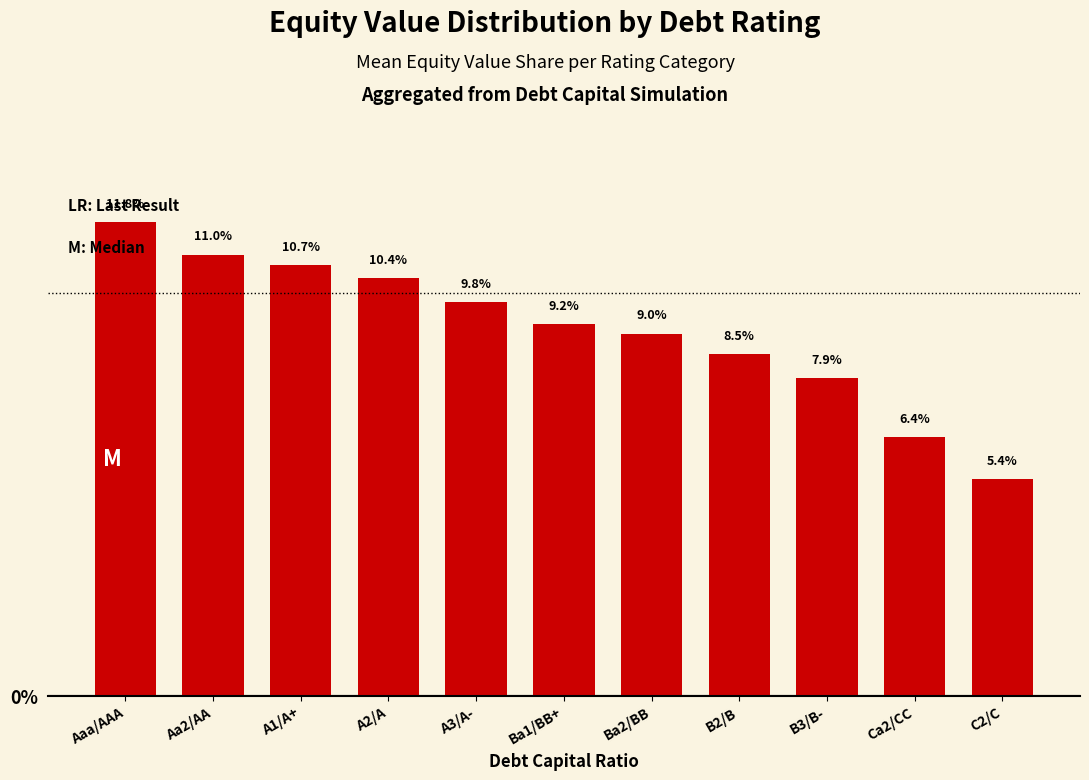

What is the label of the 2nd bar from the left?

Aa2/AA